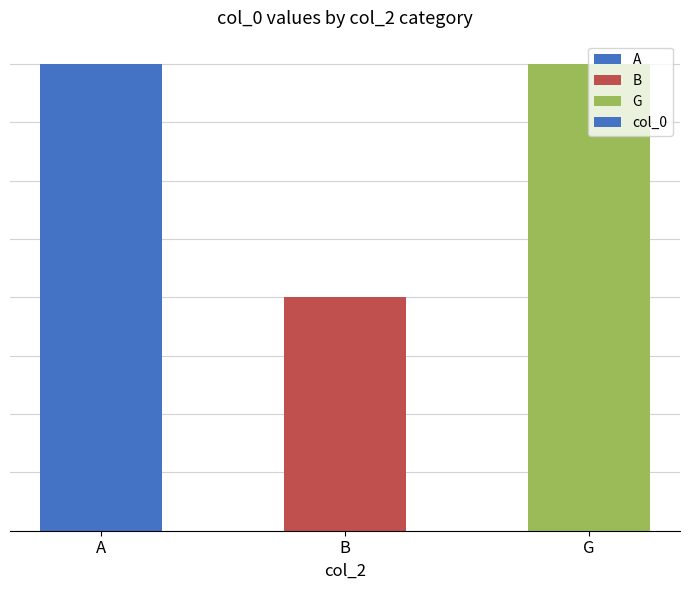

Are the bars horizontal?

No